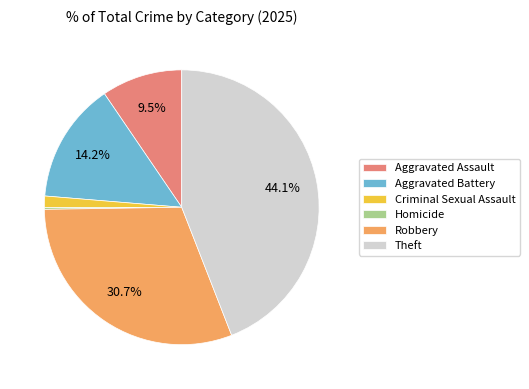

Do Aggravated Assault and Theft together represent more than half of the pie?

Yes